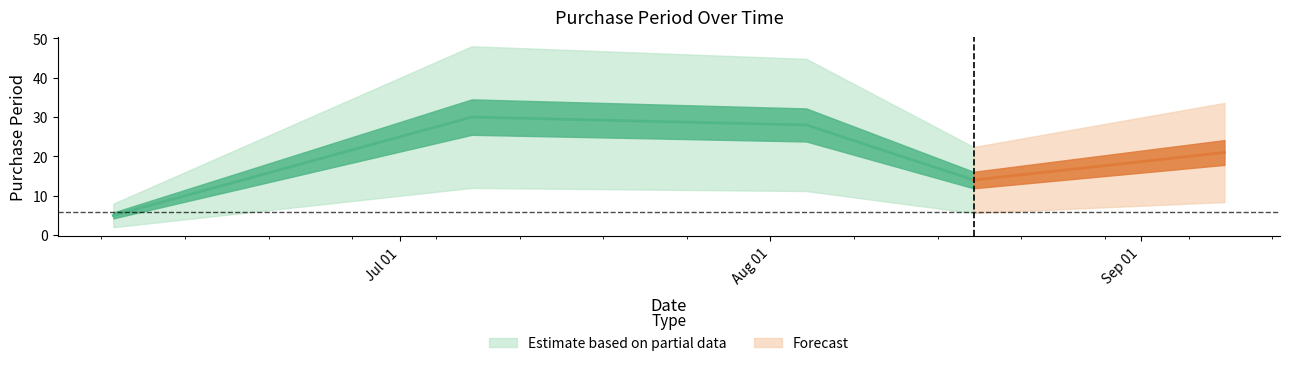

Reading left to right, transcribe all the data shown in this chart.

2016-06-07=5	2016-07-07=30	2016-08-04=28	2016-08-18=14	2016-09-08=21